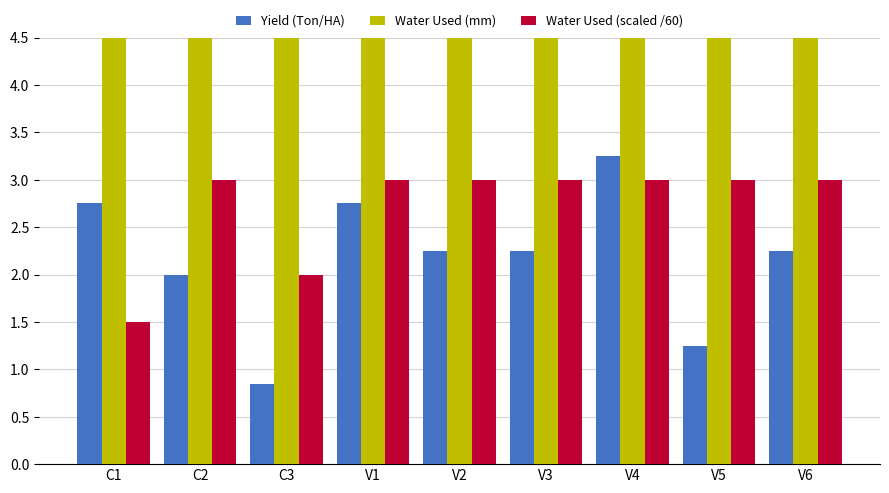

Is it true that Water Used (mm) equals 180.0 at V5?

True